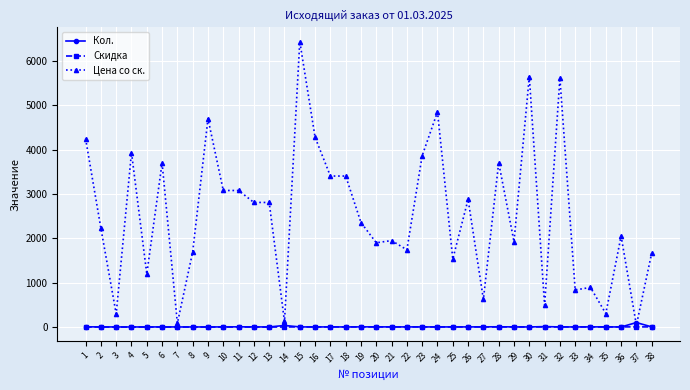

How many data points in Цена со ск. are less than 2356?

19